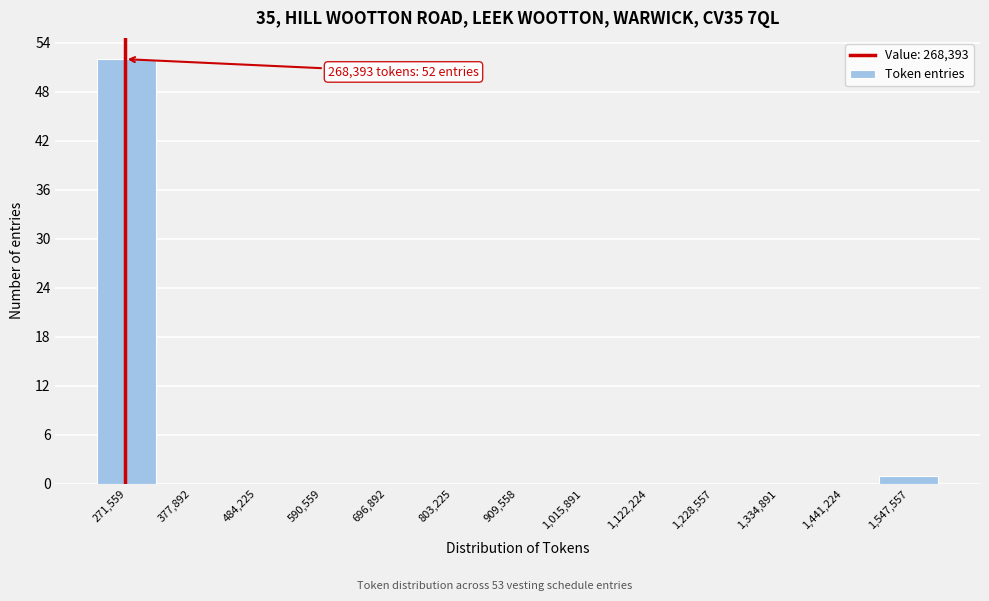

Over which range of the x-axis is the bar tallest?

220000 to 320000